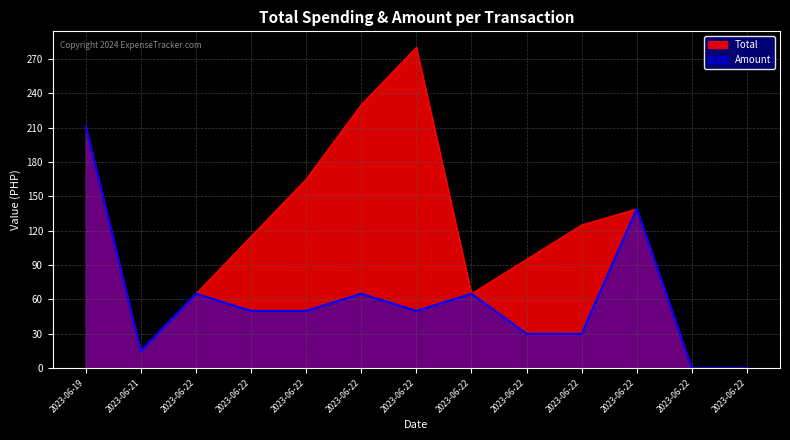

What is the average value of the Total series?

116